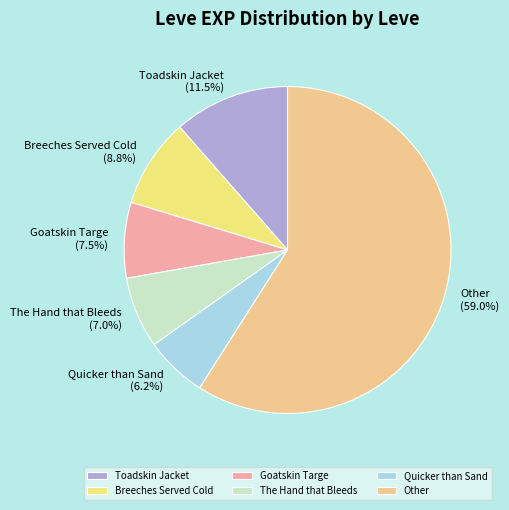

What is the ratio of the value at Goatskin Targe to the value at The Hand that Bleeds?

1.1